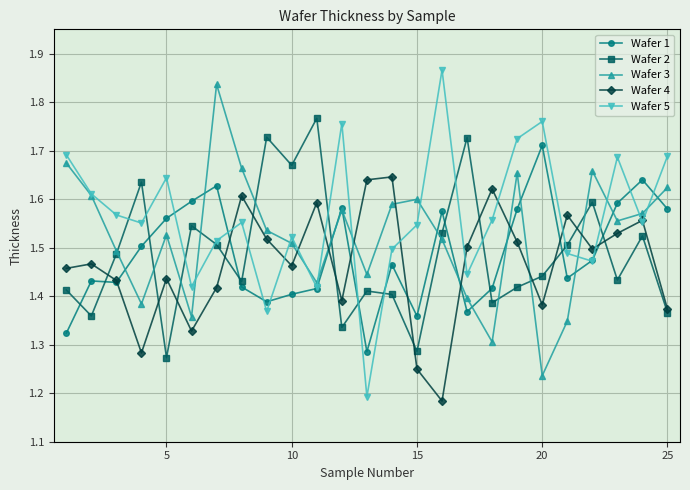

Which series has the largest range (max minus min)?

Wafer 5